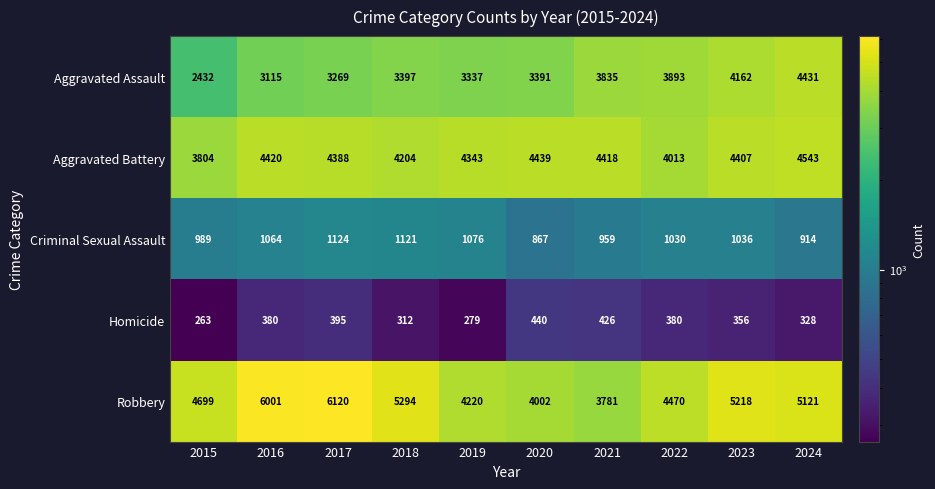

What is the sum of the Robbery values at 2016 and 2021?

9782